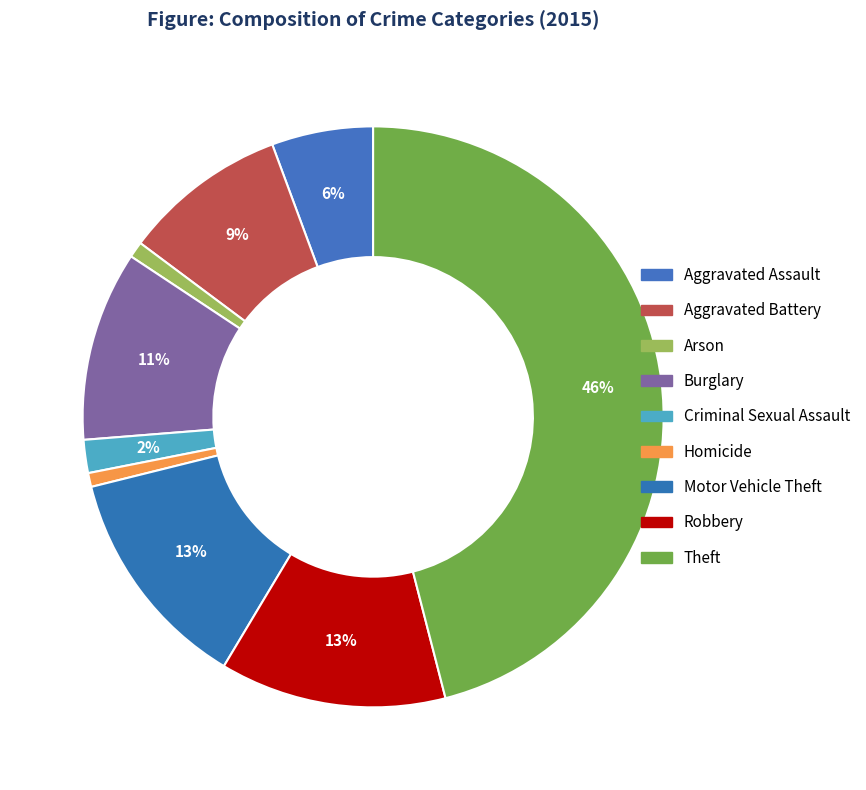

To the nearest percent, what percentage of the pie is Theft?

46%